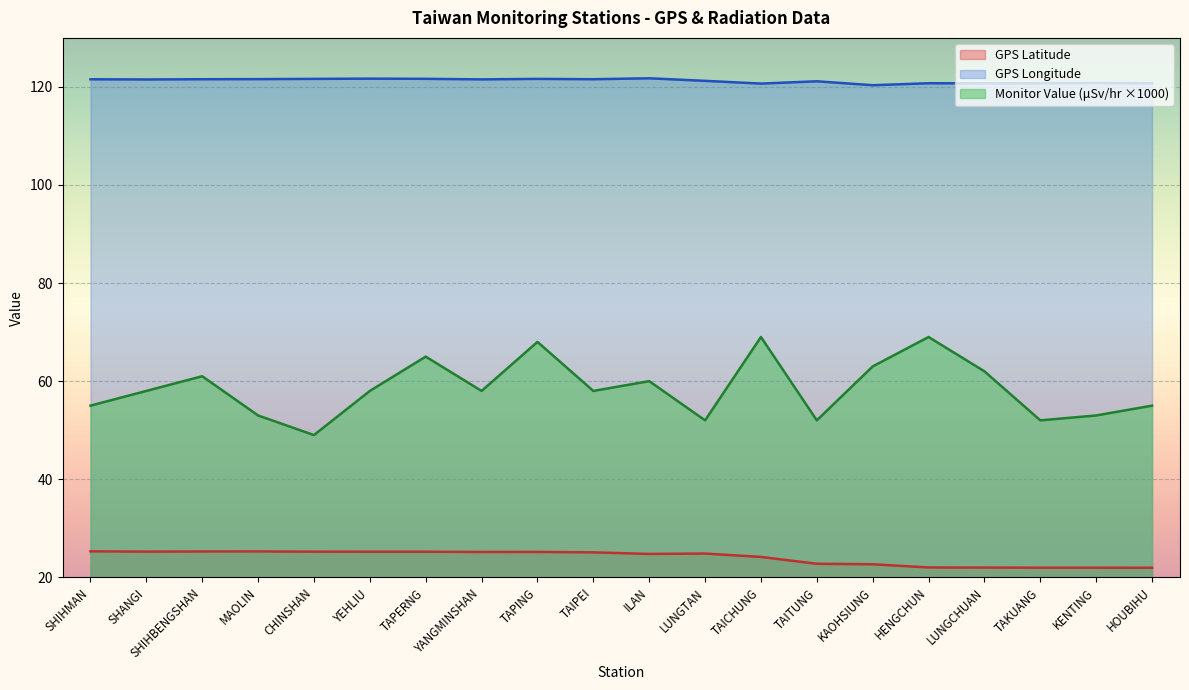

What is the sum of the Monitor Value (microSievert/hr) values at KENTING and HENGCHUN?

122.0